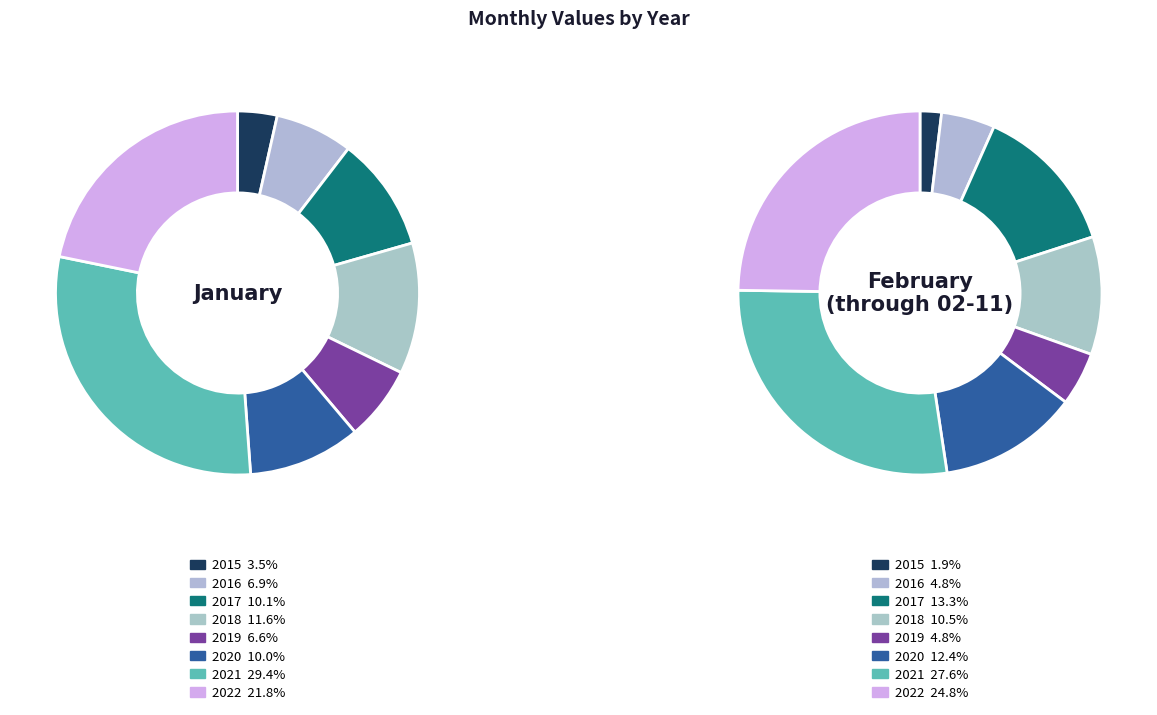

Do 2 and 6 together represent more than half of the pie?

No